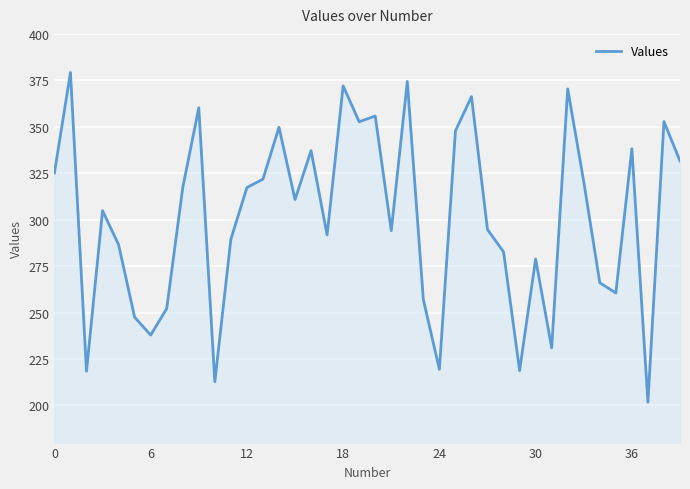

What is the maximum value shown in the chart?

379.2